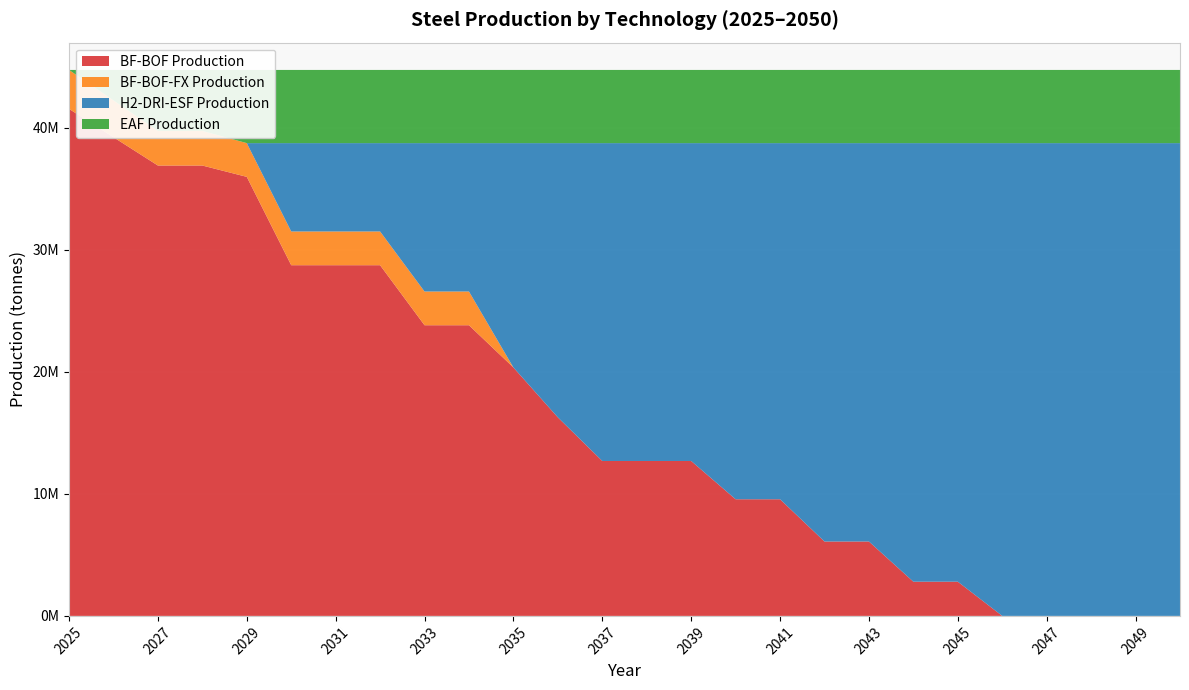

Reading right to left, transcribe all the data shown in this chart.

BF-BOF Production: 2050=0	2049=0	2048=0	2047=0	2046=0	2045=2804798	2044=2804798	2043=6098856	2042=6098856	2041=9562639	2040=9562639	2039=12700826	2038=12700826	2037=12700826	2036=16275450	2035=20364446	2034=23828229	2033=23828229	2032=28749399	2031=28749399	2030=28749399	2029=35992169	2028=36920809	2027=36920809	2026=39242403	2025=41564000
BF-BOF-FX Production: 2050=0	2049=0	2048=0	2047=0	2046=0	2045=0	2044=0	2043=0	2042=0	2041=0	2040=0	2039=0	2038=0	2037=0	2036=0	2035=0	2034=2765831	2033=2765831	2032=2765831	2031=2765831	2030=2765831	2029=2765831	2028=2837191	2027=2837191	2026=3015597	2025=3194000
H2-DRI-ESF Production: 2050=38758000	2049=38758000	2048=38758000	2047=38758000	2046=38758000	2045=35953202	2044=35953202	2043=32659144	2042=32659144	2041=29195361	2040=29195361	2039=26057174	2038=26057174	2037=26057174	2036=22482550	2035=18393554	2034=12163940	2033=12163940	2032=7242770	2031=7242770	2030=7242770	2029=0	2028=0	2027=0	2026=0	2025=0
EAF Production: 2050=6000000	2049=6000000	2048=6000000	2047=6000000	2046=6000000	2045=6000000	2044=6000000	2043=6000000	2042=6000000	2041=6000000	2040=6000000	2039=6000000	2038=6000000	2037=6000000	2036=6000000	2035=6000000	2034=6000000	2033=6000000	2032=6000000	2031=6000000	2030=6000000	2029=6000000	2028=5000000	2027=5000000	2026=2500000	2025=0